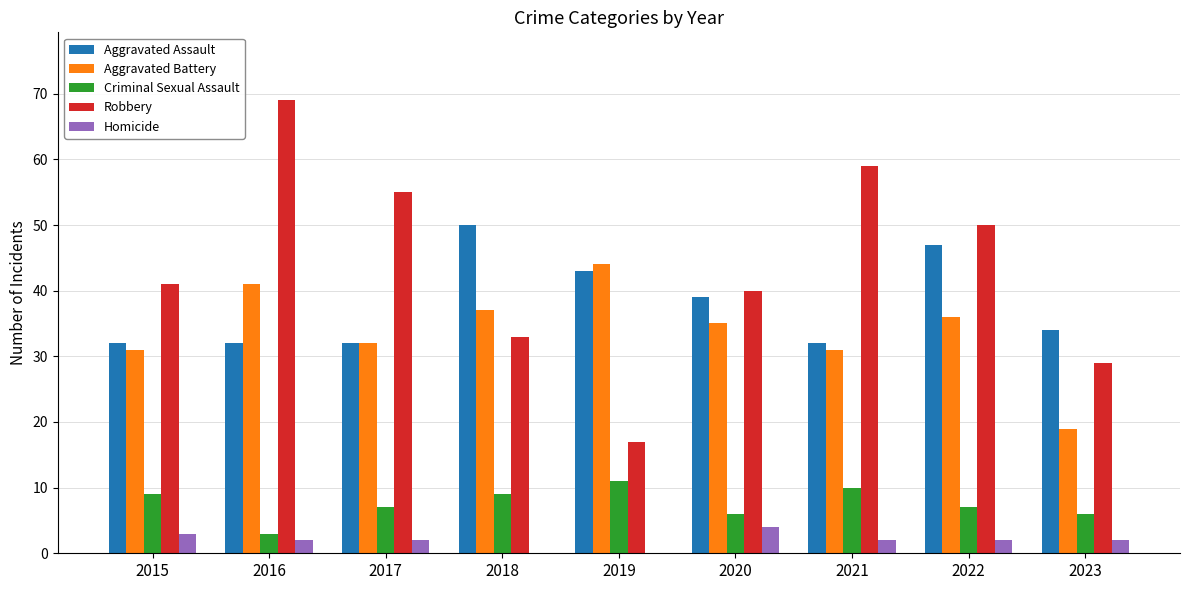

How many Aggravated Assault values are between 32 and 43?

7